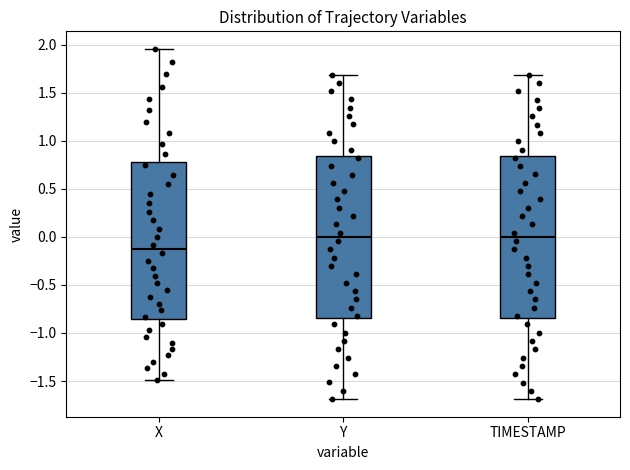

Reading left to right, read every box against the y-axis: the position of its median line, the range the box covers, and the ends of its whiskers. The values are not printed on the chart, so give them approximately, as read against the axis.

X: median -0.15, box -0.85 to 0.80, whiskers -1.50 to 1.95
Y: median 0.00, box -0.85 to 0.85, whiskers -1.70 to 1.70
TIMESTAMP: median 0.00, box -0.85 to 0.85, whiskers -1.70 to 1.70